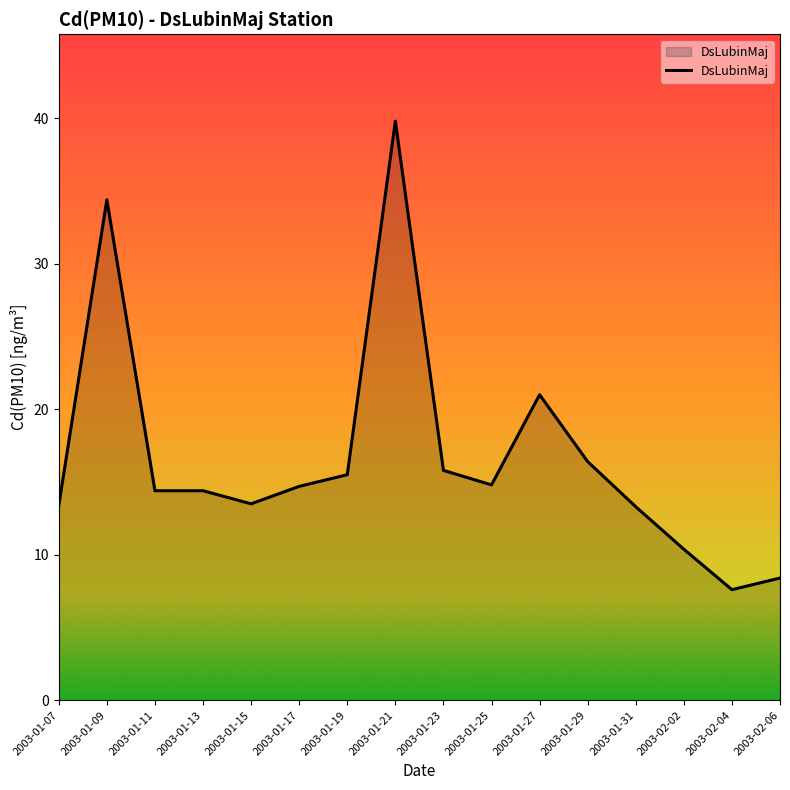

What position from the left is 2003-01-11?

3